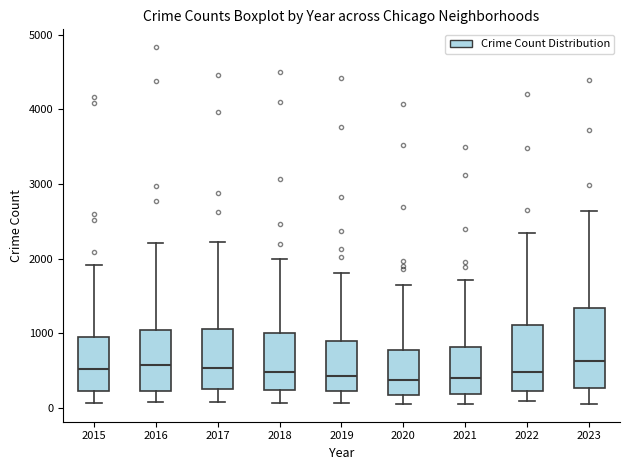

Reading left to right, transcribe this box plot: for each box, give where its median line is, the range the box spans, and where its two whiskers end, as read against the y-axis. The values are not printed on the chart, so give them approximately, as read against the axis.

2015: median 500, box 200 to 900, whiskers 100 to 1900
2016: median 600, box 200 to 1000, whiskers 100 to 2200
2017: median 500, box 200 to 1100, whiskers 100 to 2200
2018: median 500, box 200 to 1000, whiskers 100 to 2000
2019: median 400, box 200 to 900, whiskers 100 to 1800
2020: median 400, box 200 to 800, whiskers 100 to 1700
2021: median 400, box 200 to 800, whiskers 100 to 1700
2022: median 500, box 200 to 1100, whiskers 100 to 2300
2023: median 600, box 300 to 1300, whiskers 100 to 2600